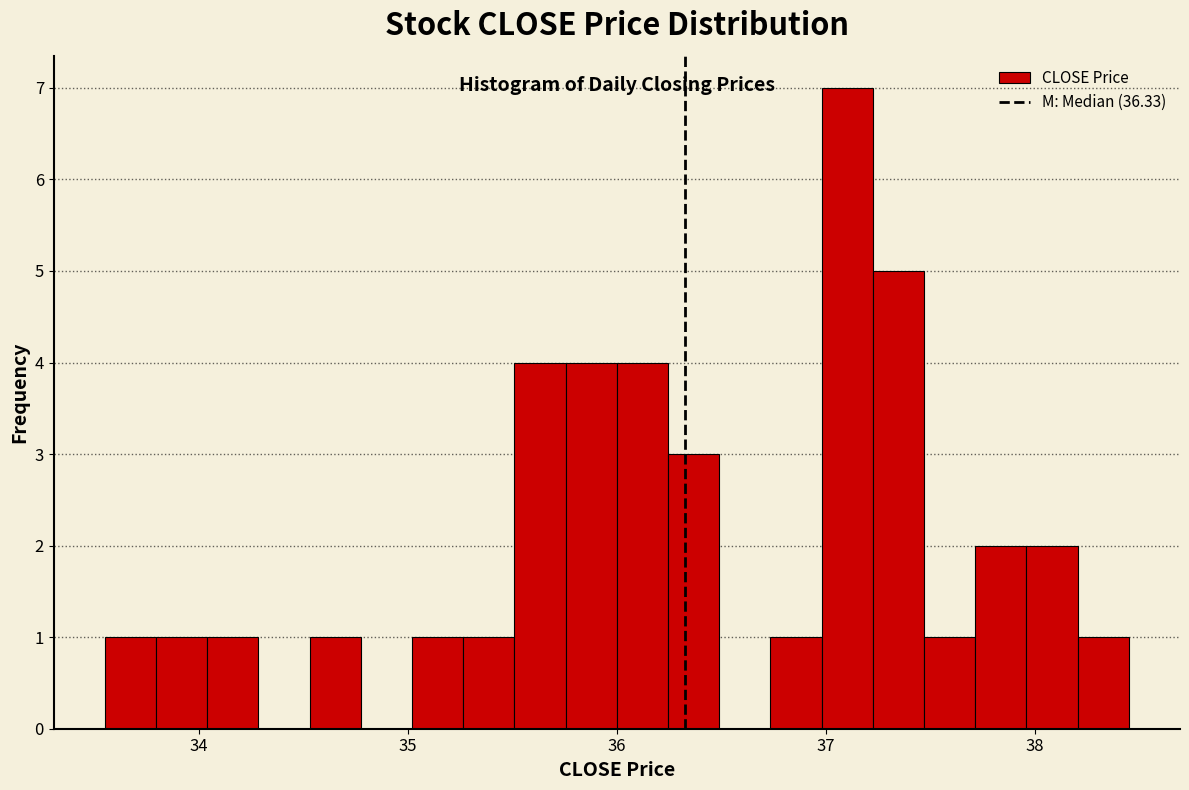

Around what value on the x-axis is the tallest bar? Give the approximate position of its centre, as read against the axis.

37.1